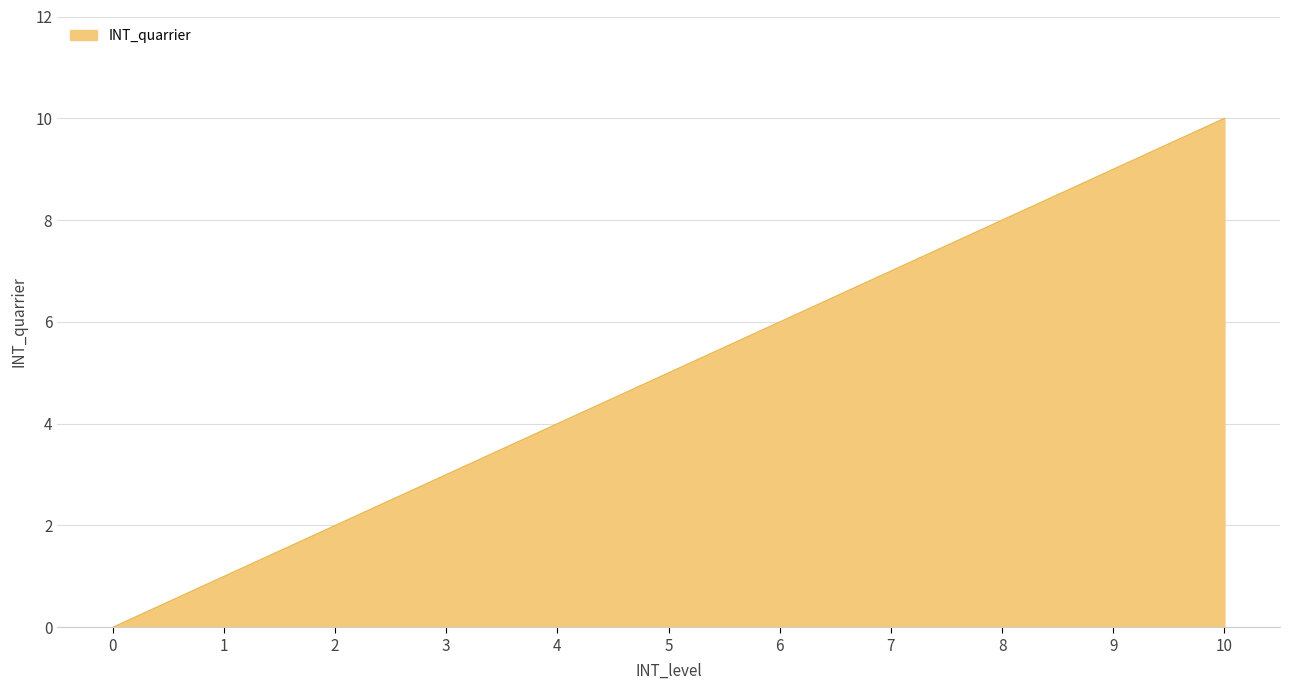

Where is the data nearest to the value 5?

5